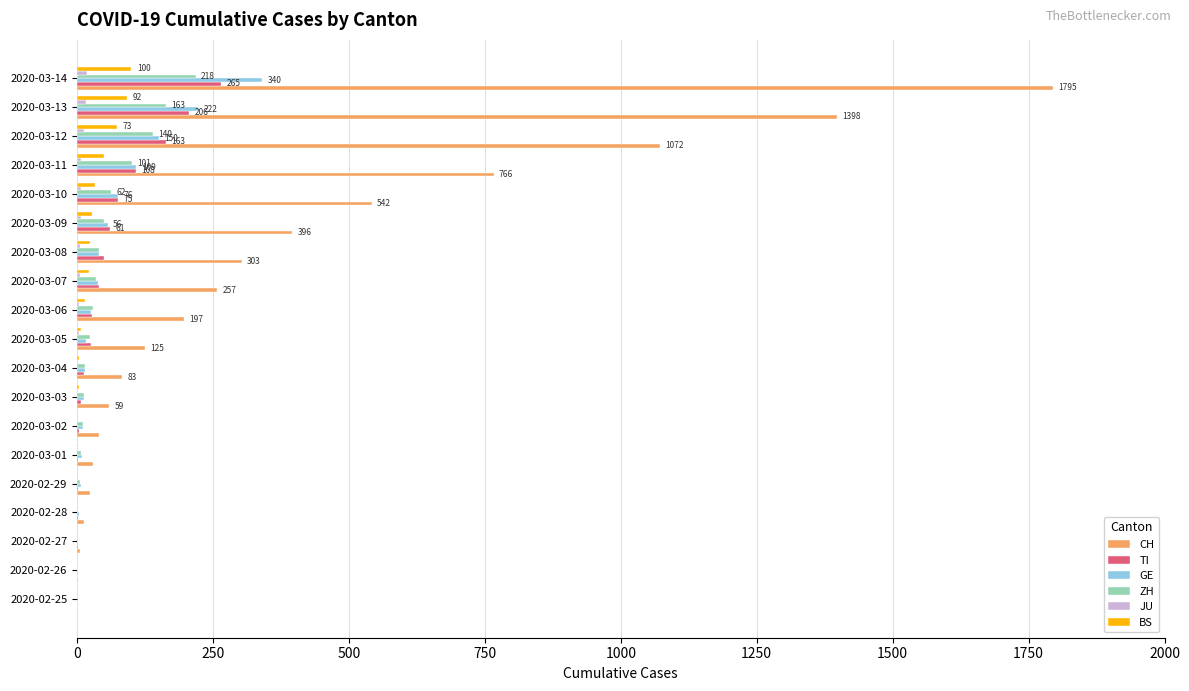

What is the sum of all CH values?

7106